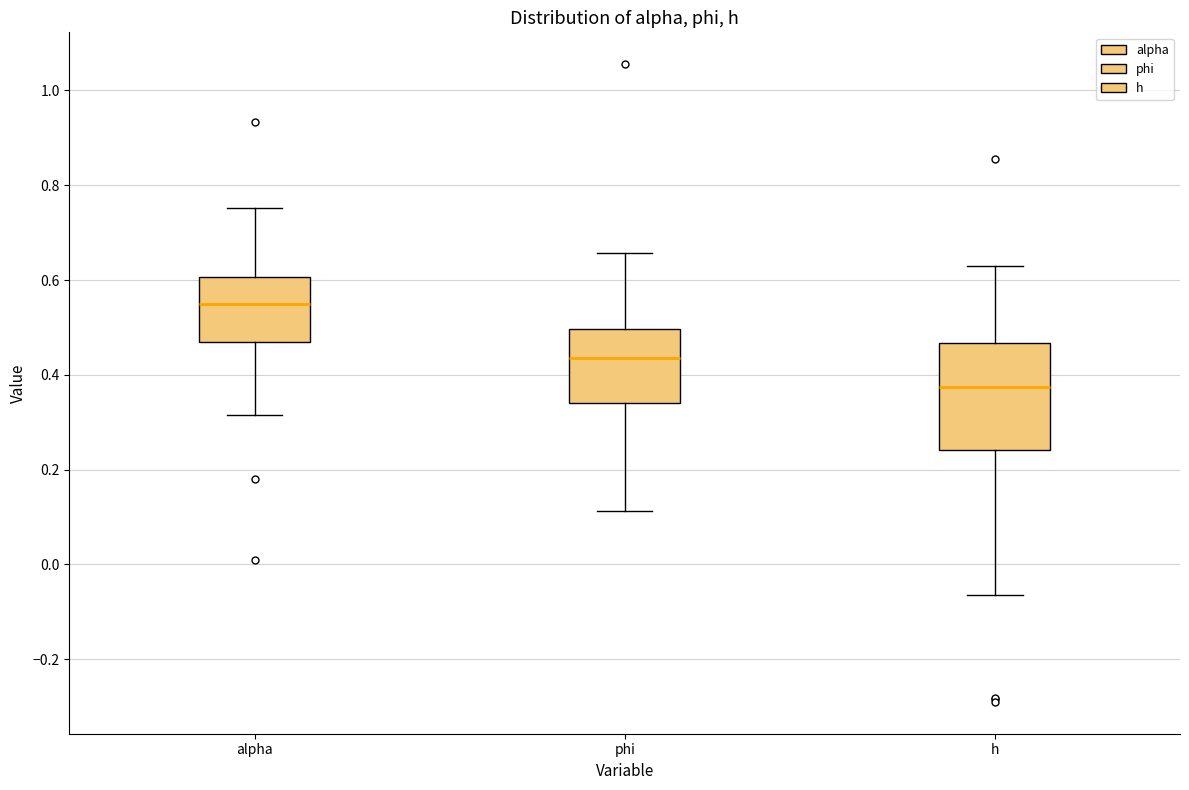

Reading left to right, transcribe this box plot: for each box, give where its median line is, the range the box spans, and where its two whiskers end, as read against the y-axis. The values are not printed on the chart, so give them approximately, as read against the axis.

alpha: median 0.56, box 0.46 to 0.60, whiskers 0.32 to 0.76
phi: median 0.44, box 0.34 to 0.50, whiskers 0.12 to 0.66
h: median 0.38, box 0.24 to 0.46, whiskers -0.06 to 0.62